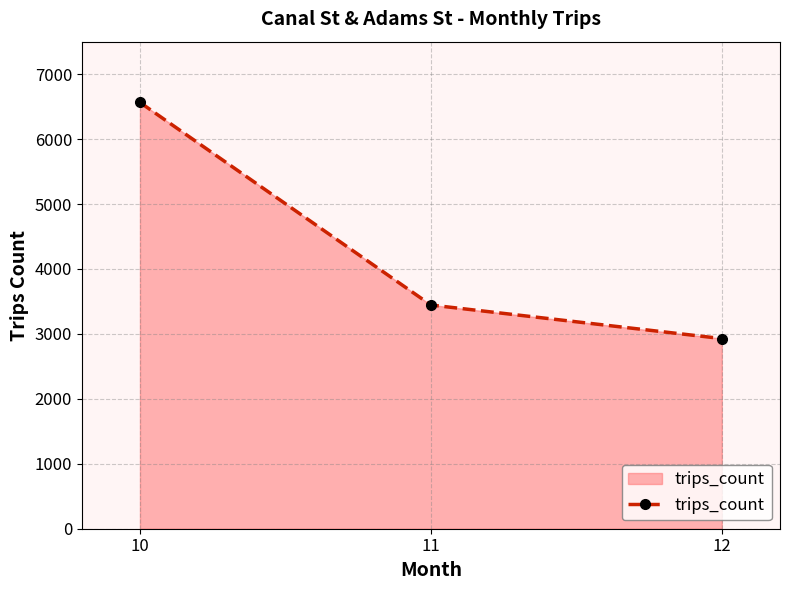

What is the difference between the maximum and minimum values?

3636